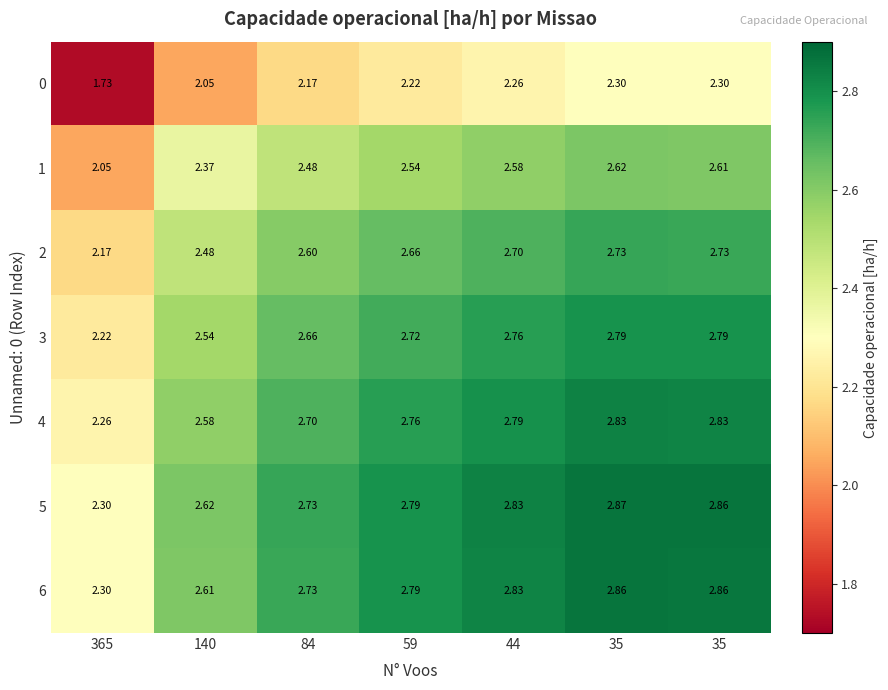

Reading right to left, what are all the values shown in this chart?

0: 35=2.3	35=2.3	44=2.3	59=2.2	84=2.2	140=2.0	365=1.7
1: 35=2.6	35=2.6	44=2.6	59=2.5	84=2.5	140=2.4	365=2.0
2: 35=2.7	35=2.7	44=2.7	59=2.7	84=2.6	140=2.5	365=2.2
3: 35=2.8	35=2.8	44=2.8	59=2.7	84=2.7	140=2.5	365=2.2
4: 35=2.8	35=2.8	44=2.8	59=2.8	84=2.7	140=2.6	365=2.3
5: 35=2.9	35=2.9	44=2.8	59=2.8	84=2.7	140=2.6	365=2.3
6: 35=2.9	35=2.9	44=2.8	59=2.8	84=2.7	140=2.6	365=2.3